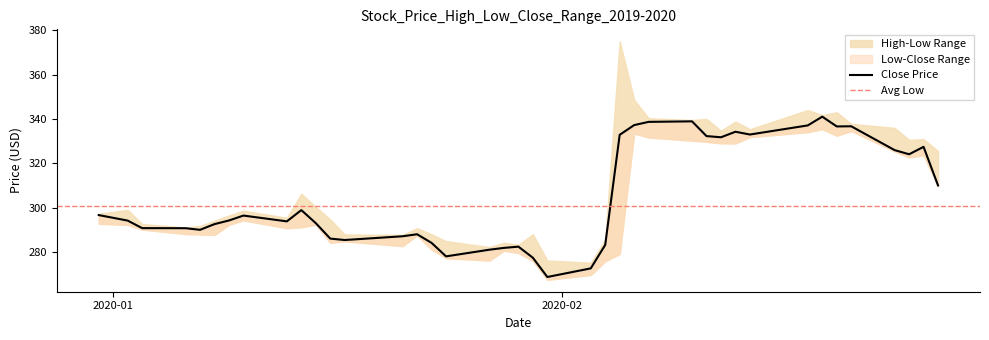

How many interior local peaks does the Low series have?

9